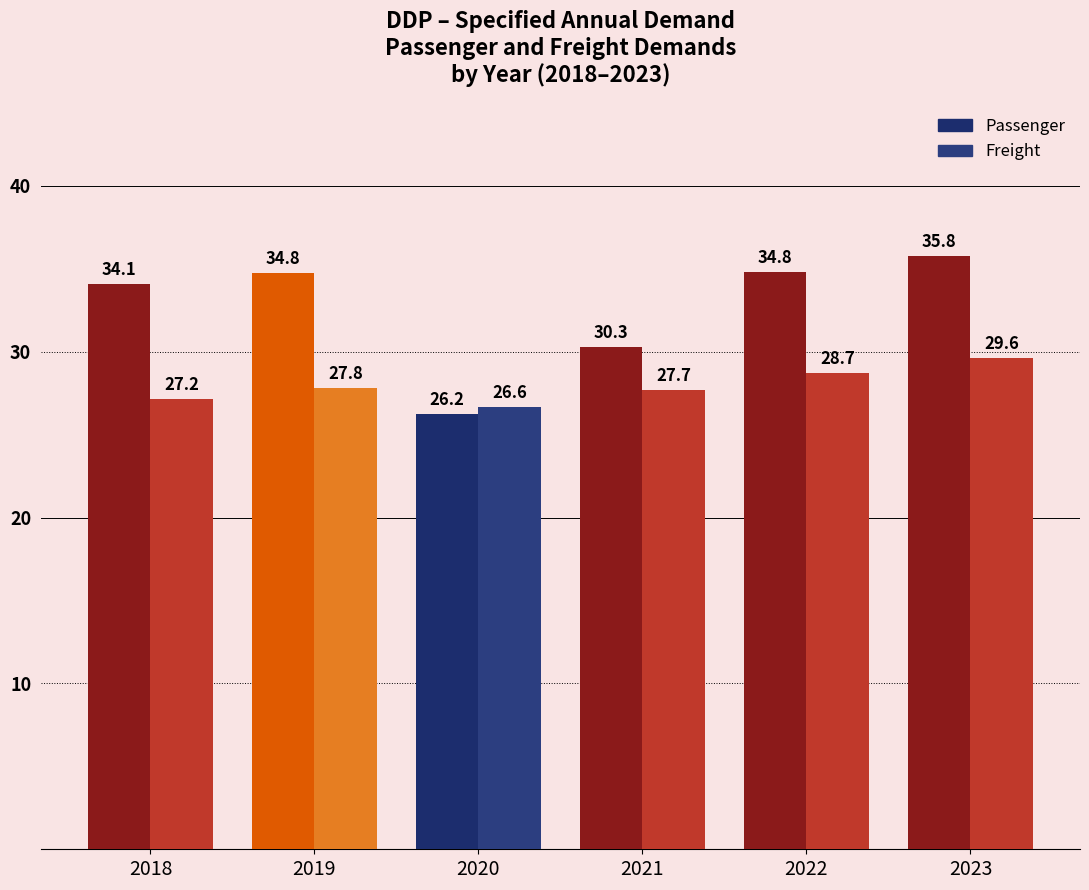

Is the value of Freight at 2018 greater than the value of Passenger at 2018?

No